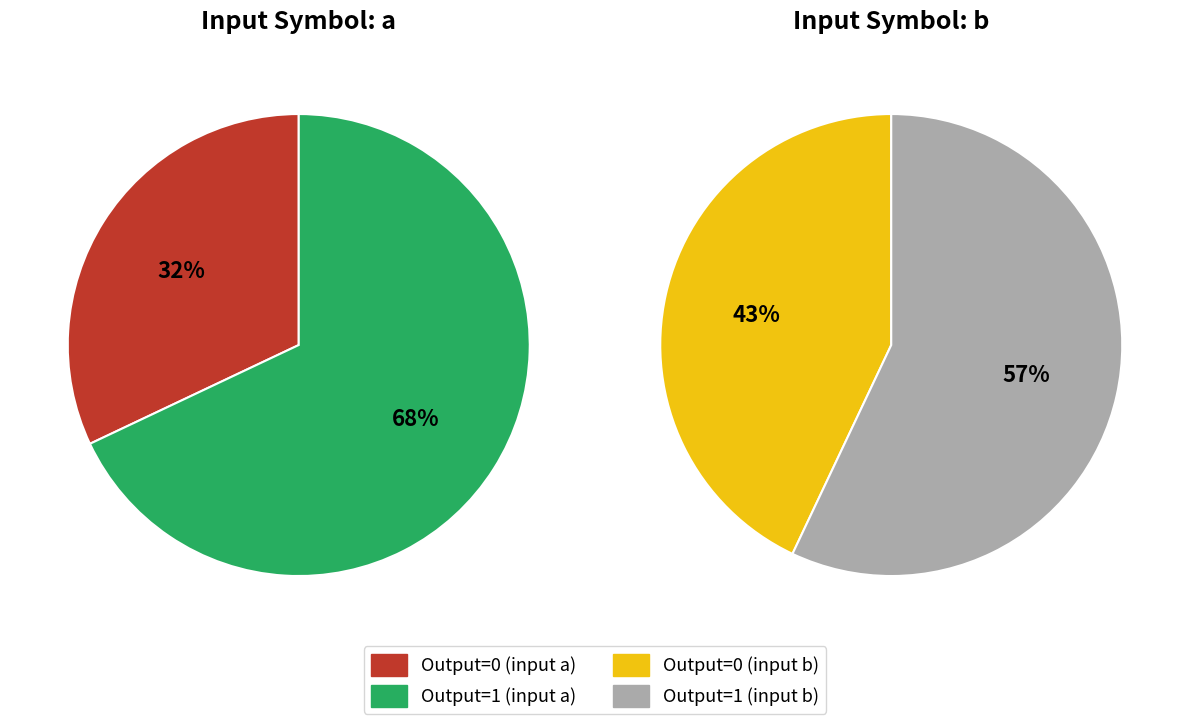

To the nearest percent, what is the difference between the 3 and 2 slice percentages?

15%